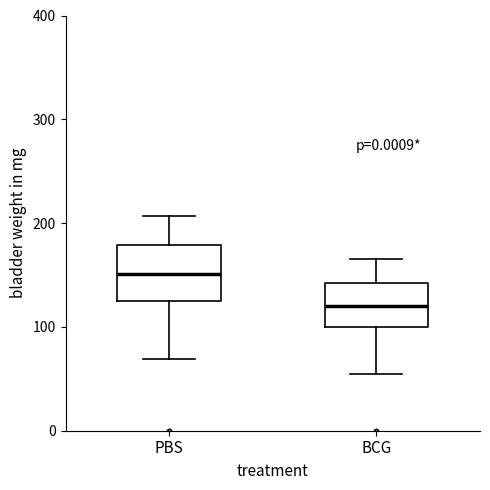

Reading left to right, read every box against the y-axis: the position of its median line, the range the box covers, and the ends of its whiskers. The values are not printed on the chart, so give them approximately, as read against the axis.

PBS: median 150, box 130 to 180, whiskers 70 to 210
BCG: median 120, box 100 to 140, whiskers 60 to 170